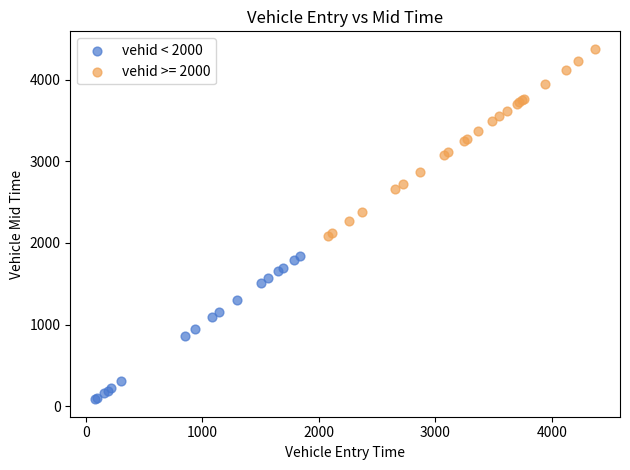

Which series contains the lowest Y value?

vehid < 2000